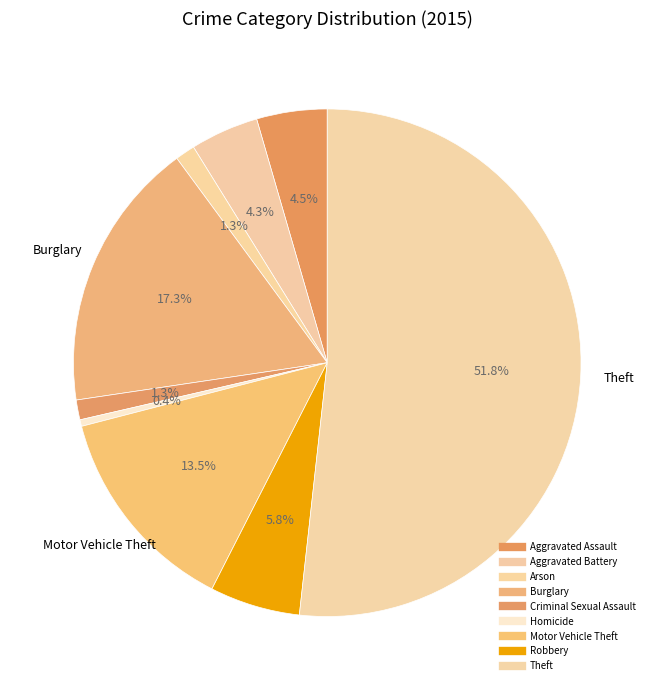

What is the largest slice in the pie chart?

Theft